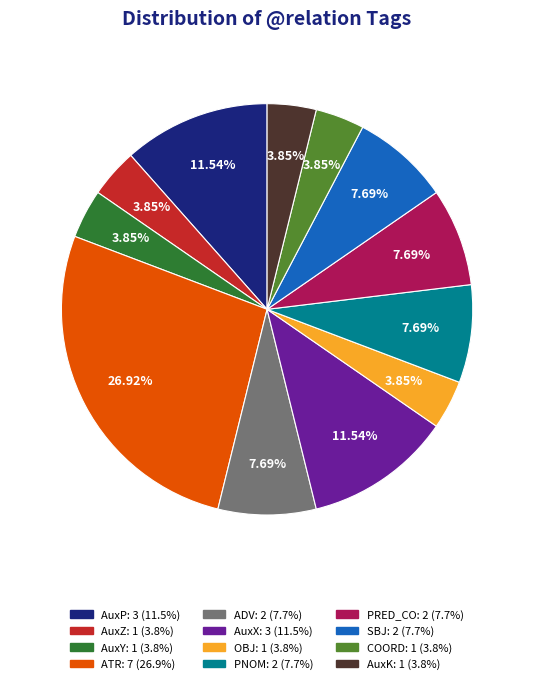

To the nearest percent, what is the average slice percentage?

8%